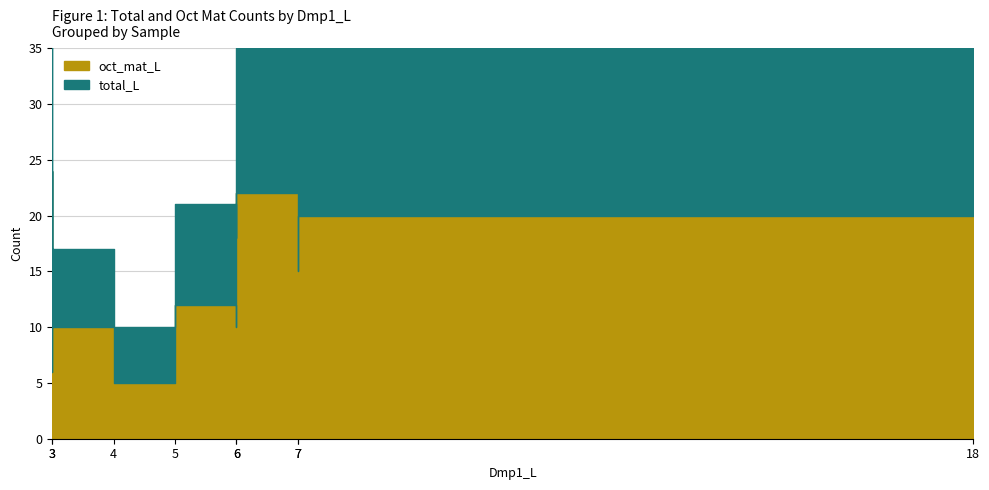

True or false: oct_mat_L and total_L intersect in this chart.

False